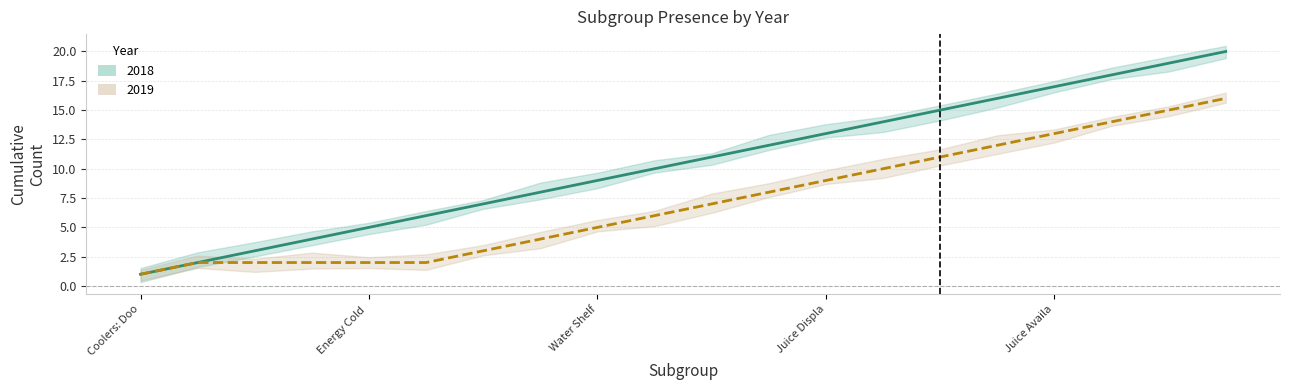

At how many categories does at least one series exceed 14?

6